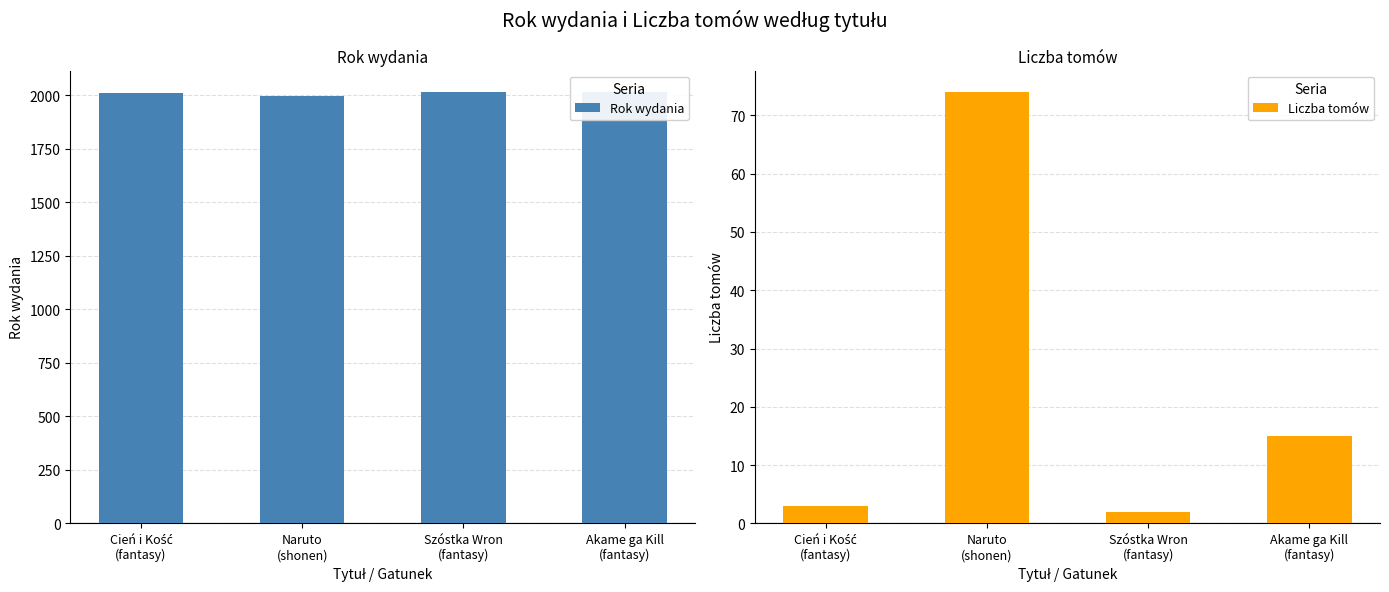

At which label is Rok wydania closest to 2007?

Cień i Kość
(fantasy)